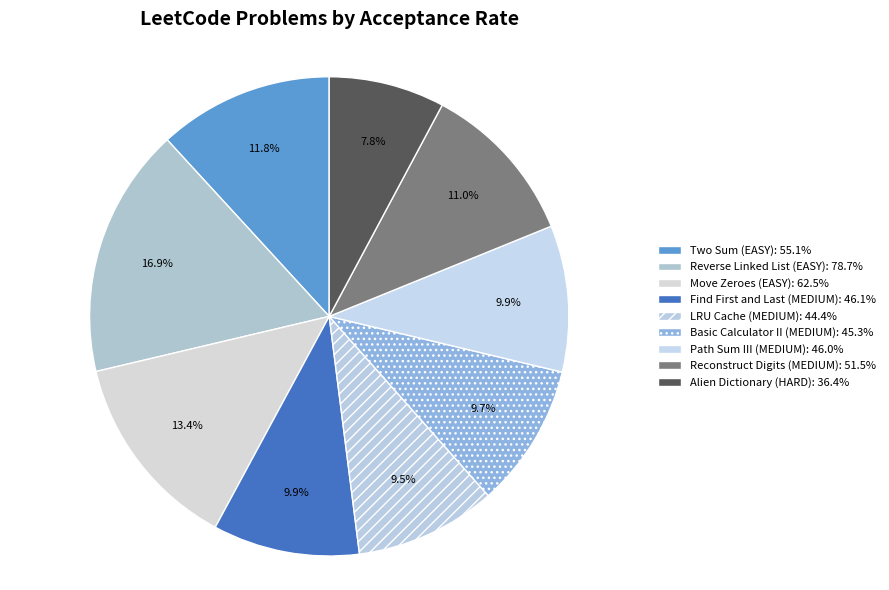

Is it true that Two Sum (EASY) is 22% of the pie?

False